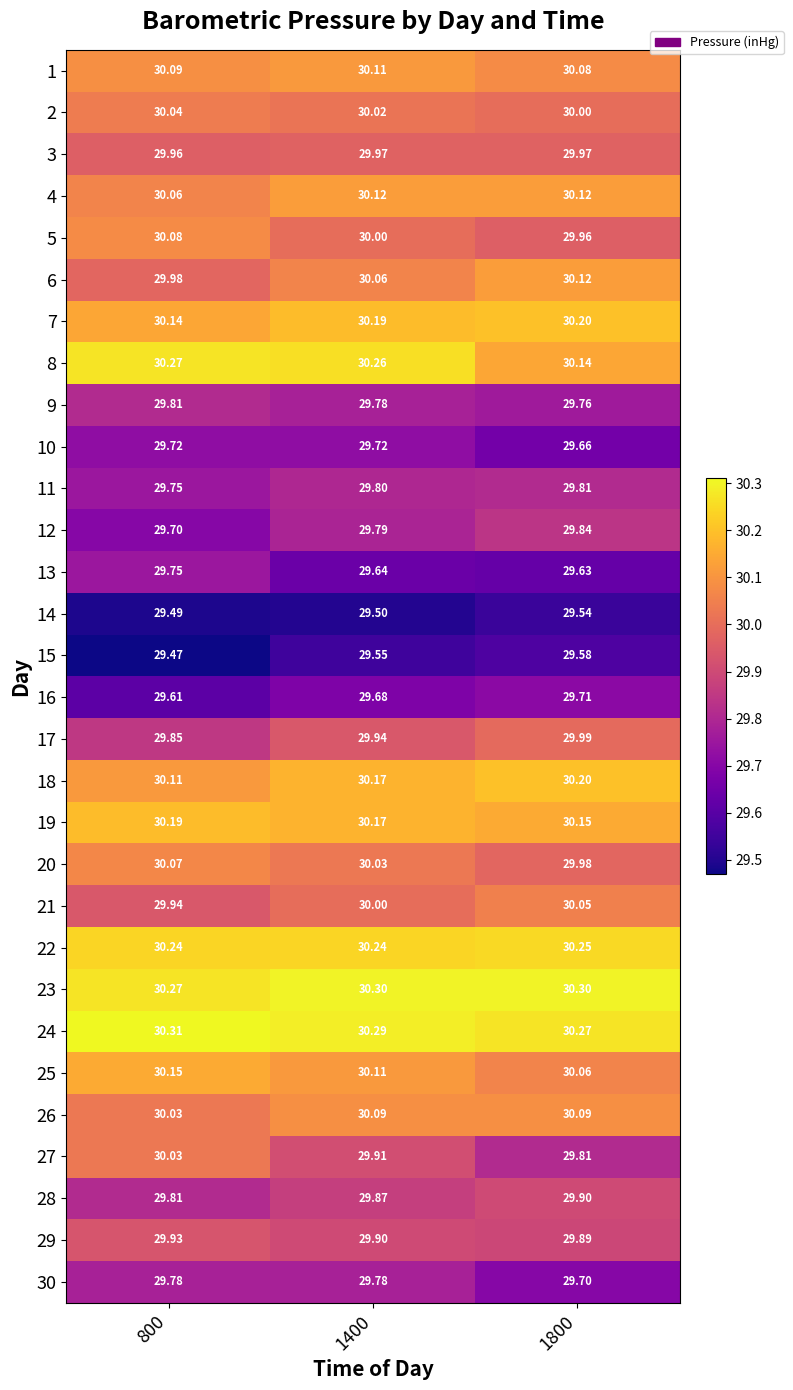

Is the value of 19 at 1400 greater than the value of 10 at 1400?

Yes